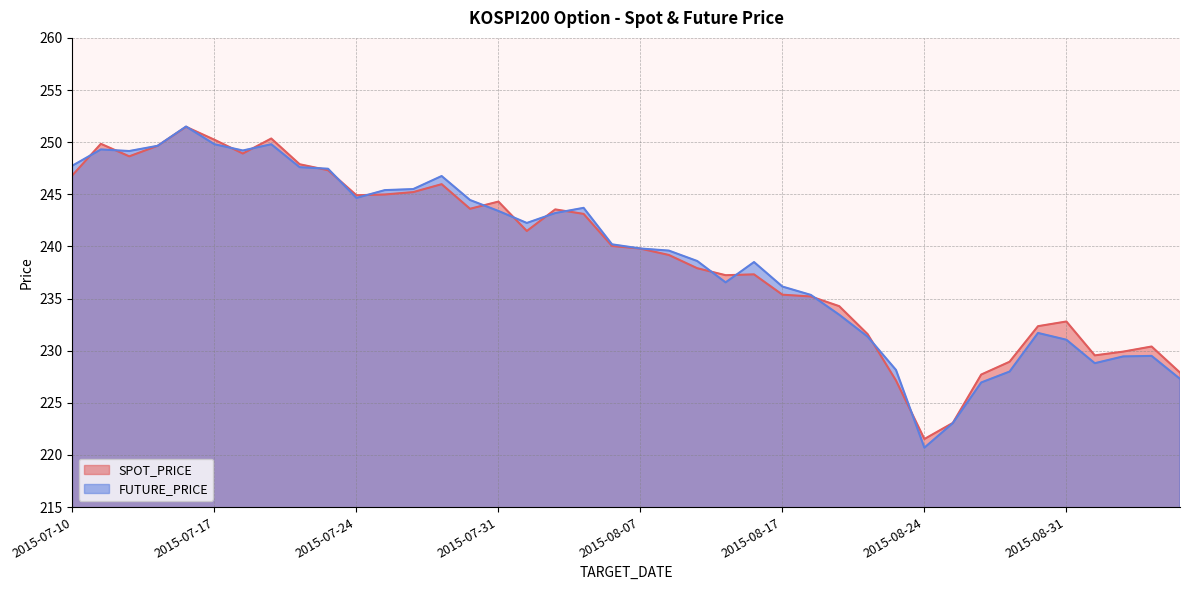

List the series in order of their overall mean, highest first.

SPOT_PRICE, FUTURE_PRICE